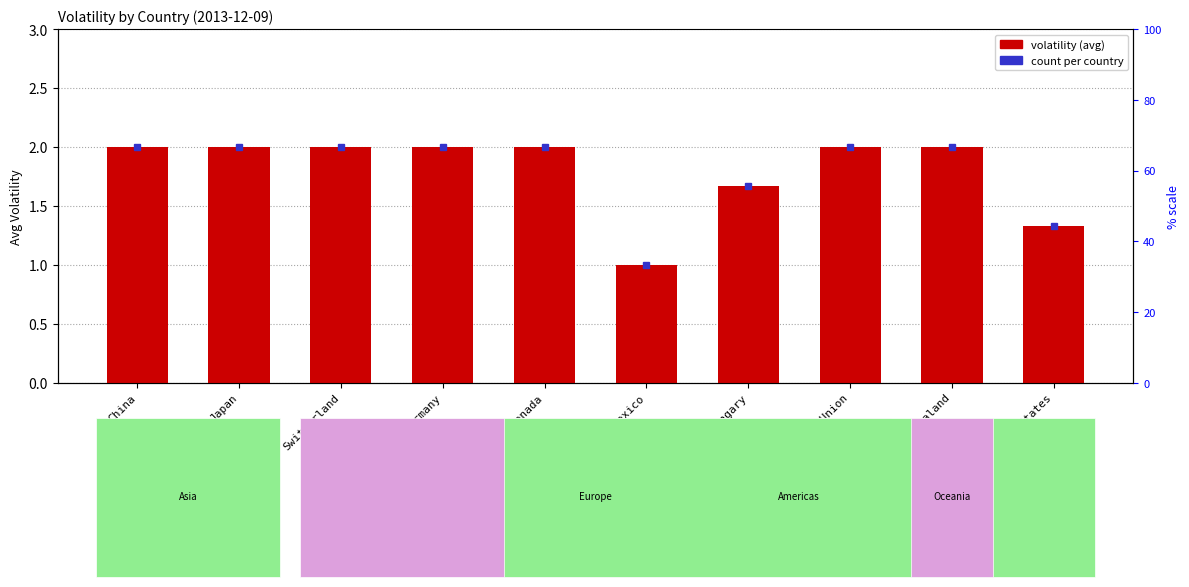

How many values are between 1 and 2?

10